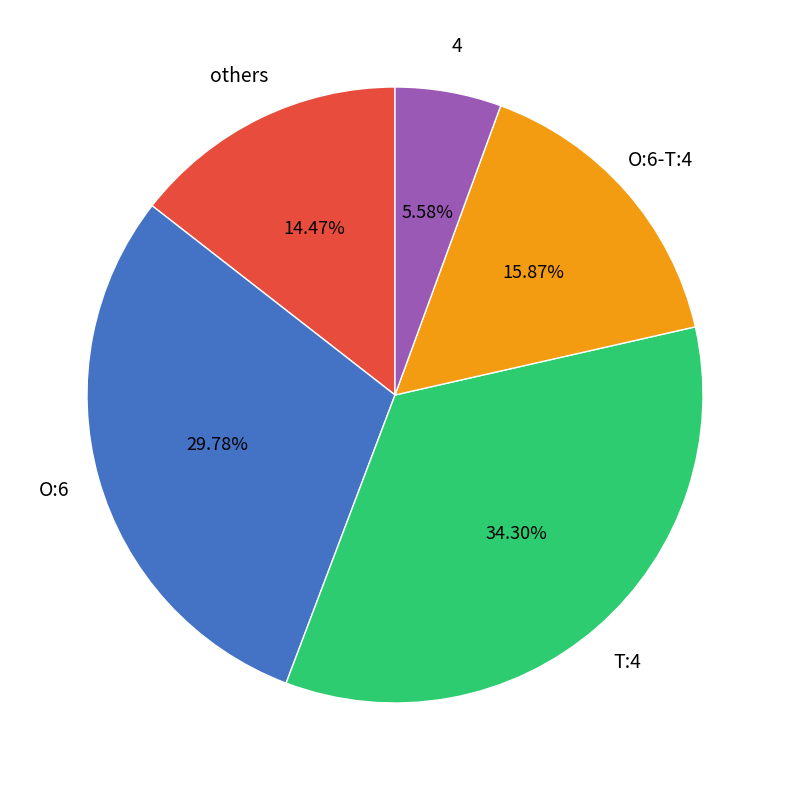

Does any single category account for the majority?

No